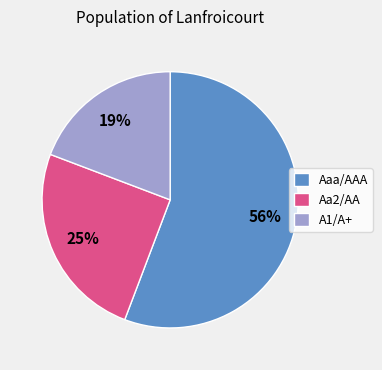

Do Aaa/AAA and Aa2/AA together represent more than half of the pie?

Yes